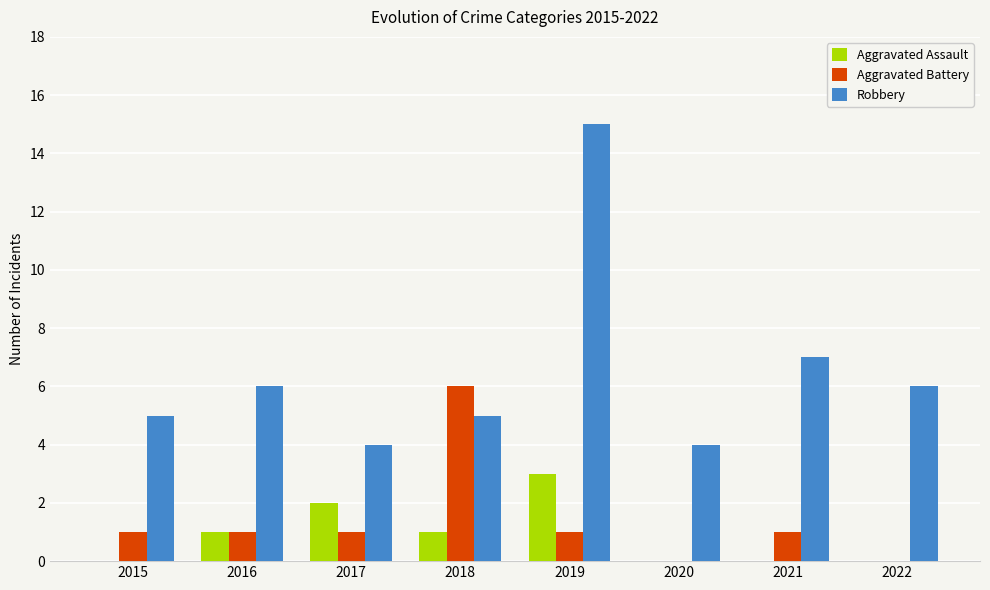

Where is Robbery nearest to the value 9?

2021